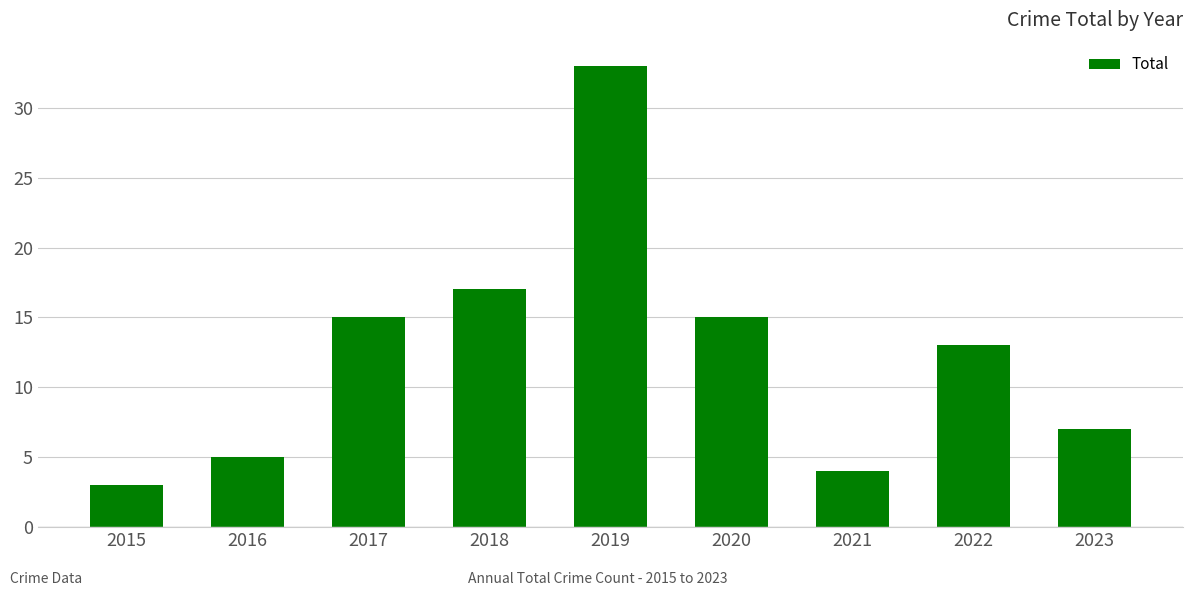

How many values are below 13?

4